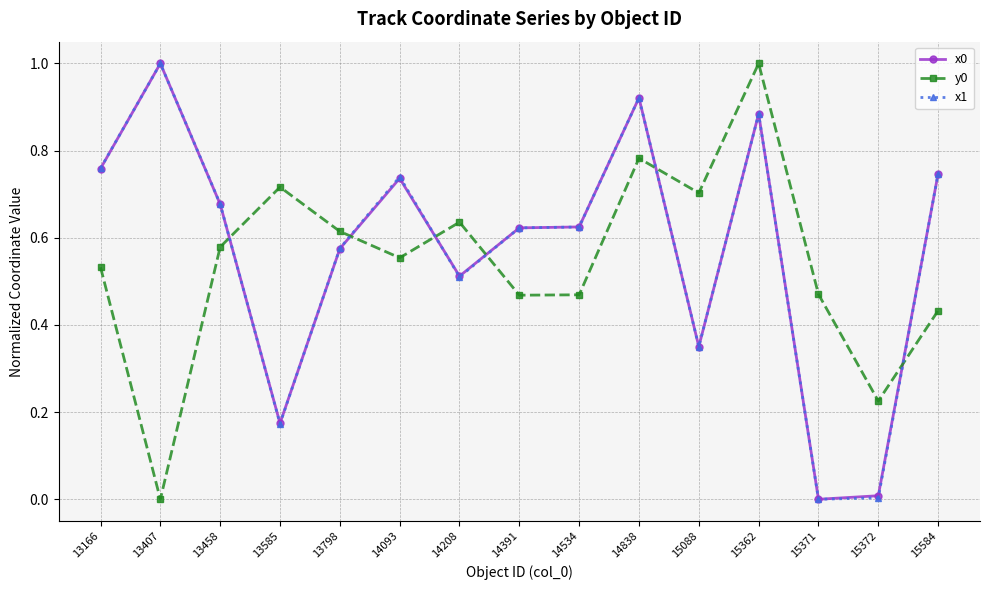

The x0 series shows 0.5 at 14208. True or false?

True